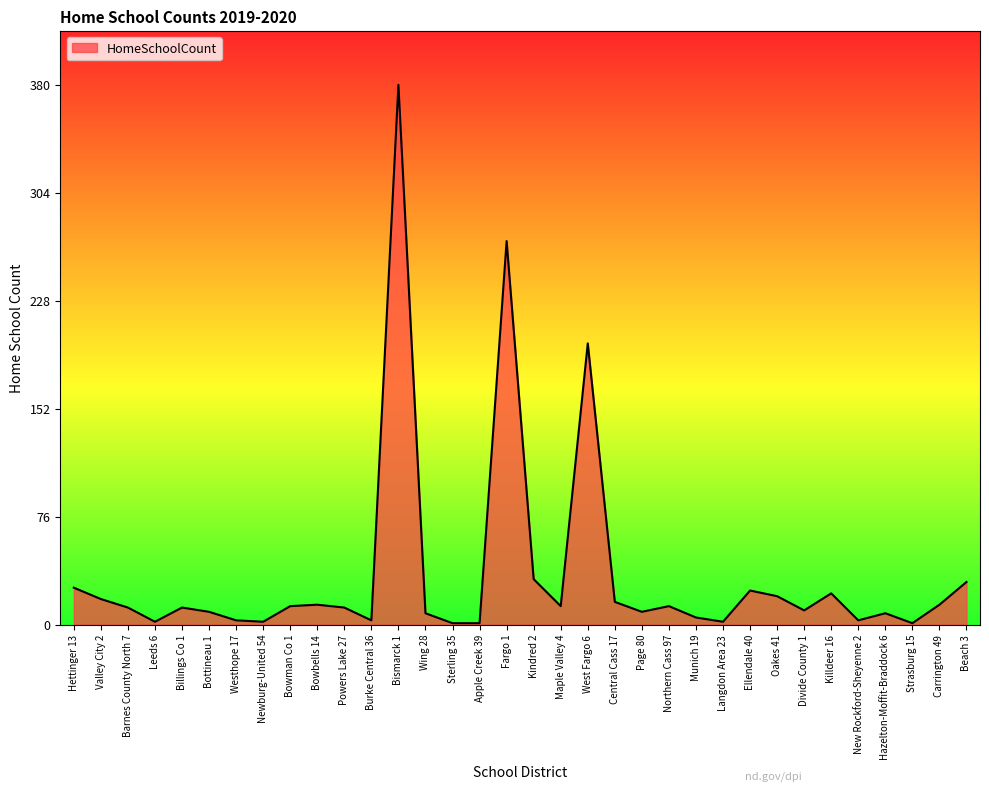

What is the smallest value displayed?

1